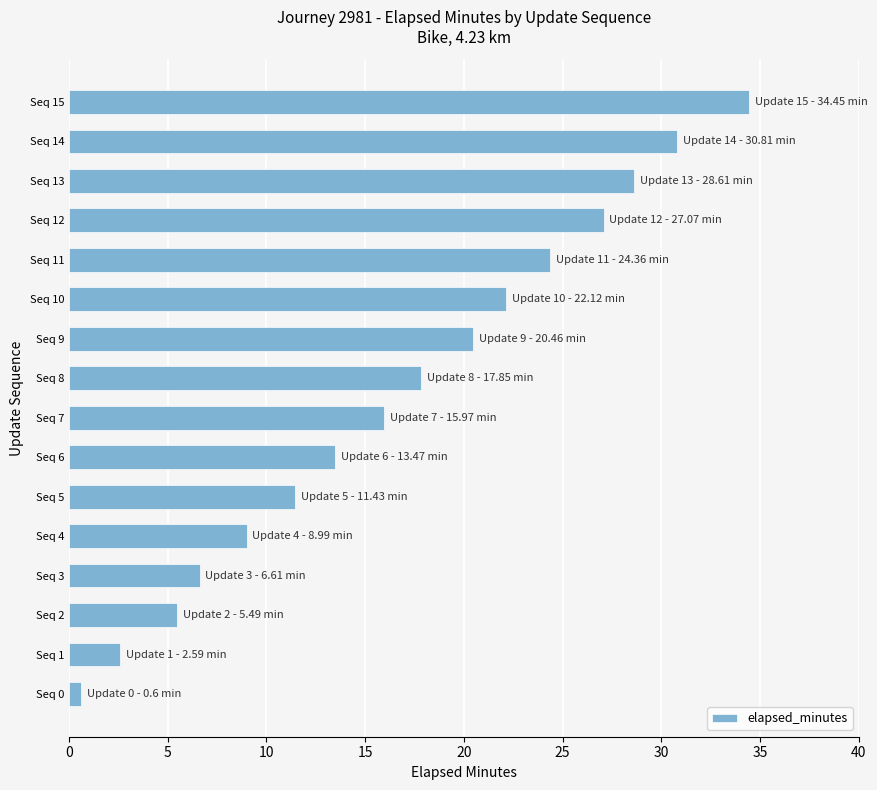

Which label corresponds to the largest value in the chart?

Seq 15